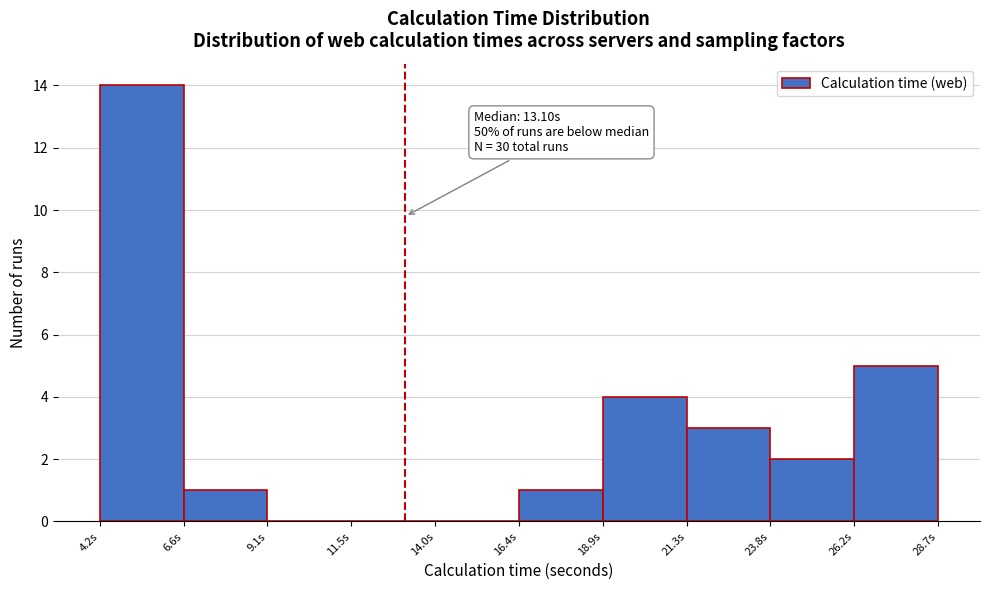

Which range on the x-axis has the tallest bar?

4.0 to 6.5